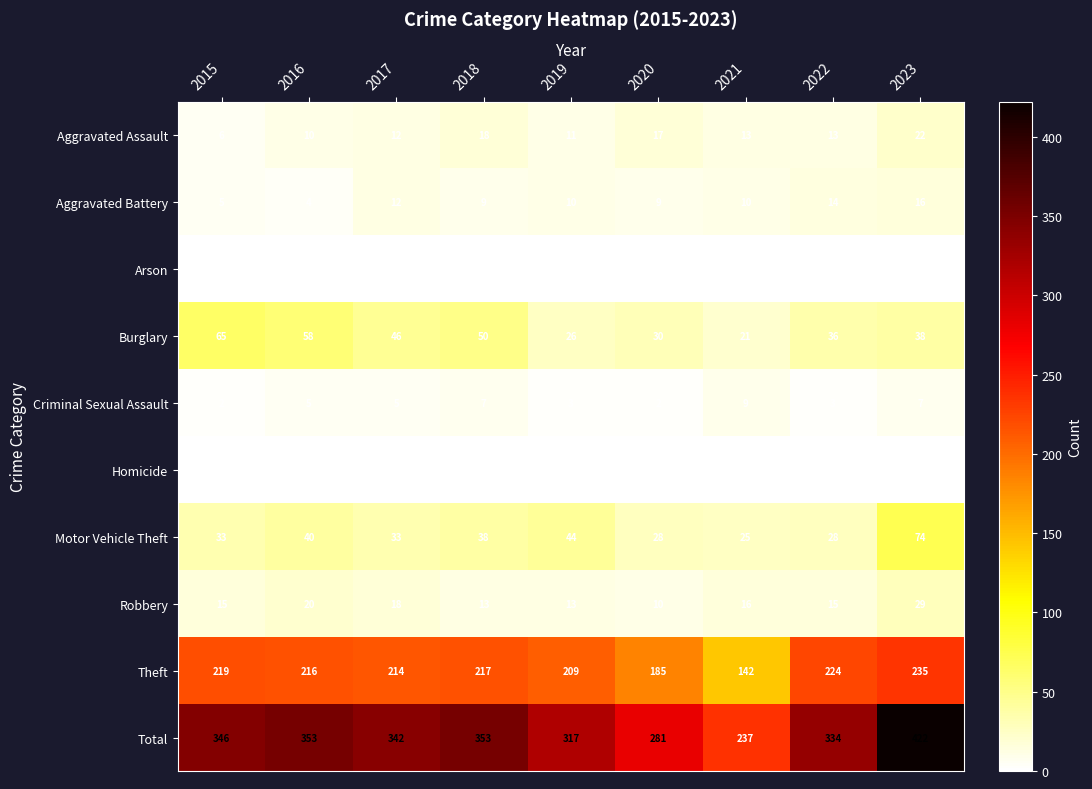

What is the maximum value for Theft?

235